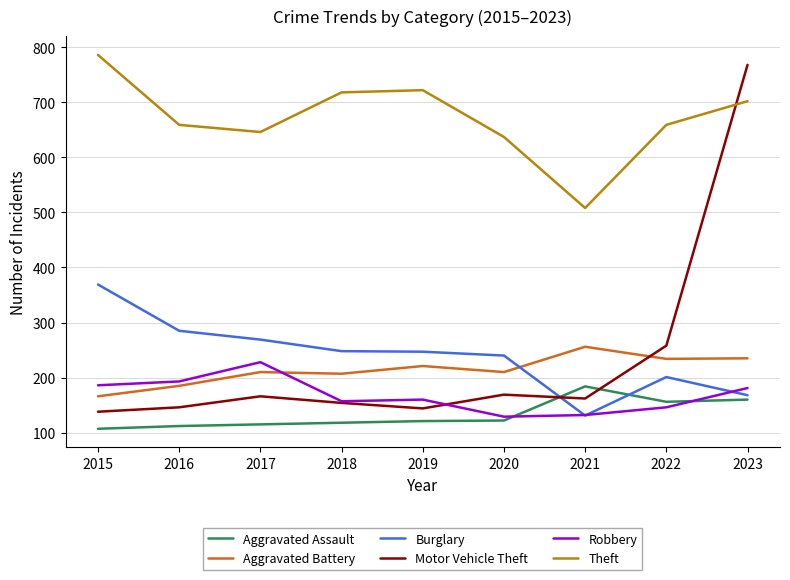

The Motor Vehicle Theft series shows 138 at 2015. True or false?

True